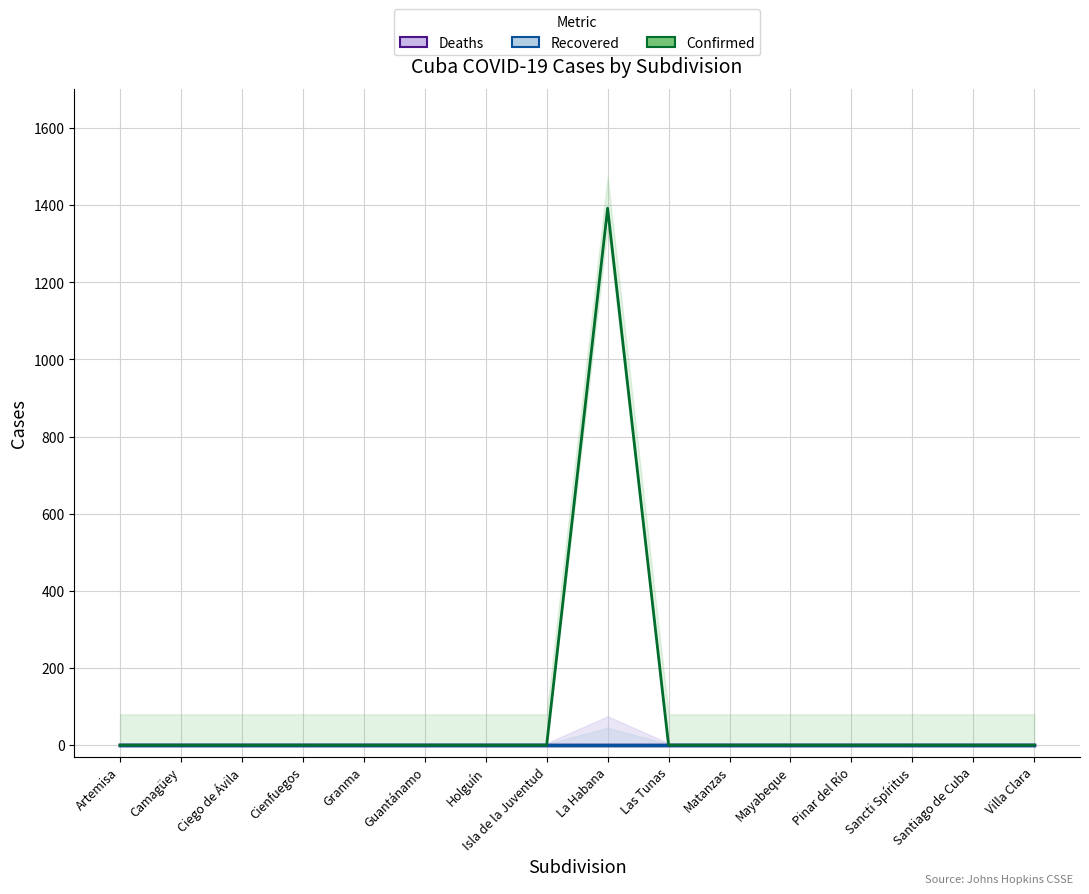

What is the difference between the maximum and minimum values in the Confirmed series?

1392